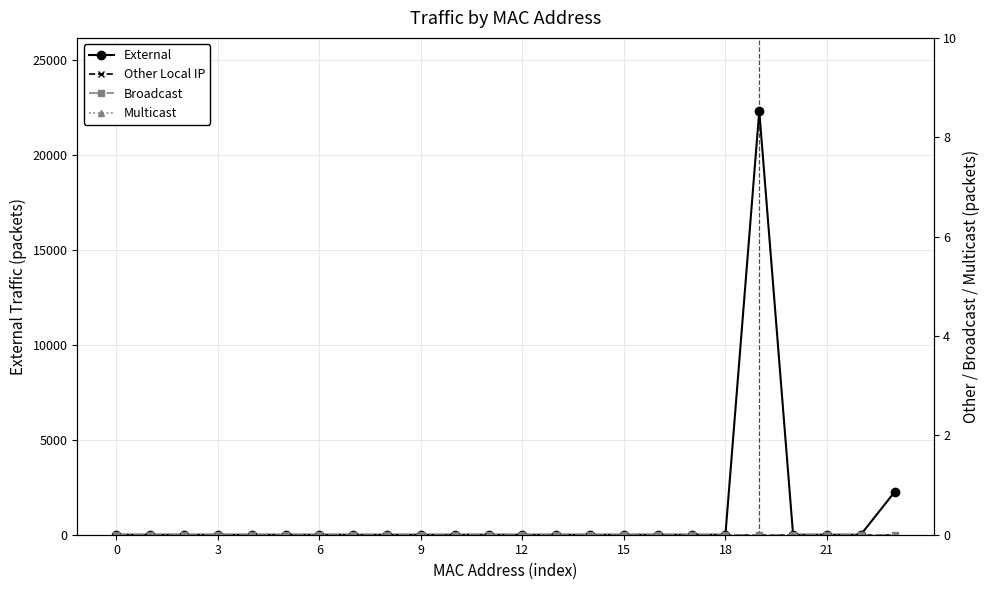

True or false: External and Broadcast cross at least once.

False